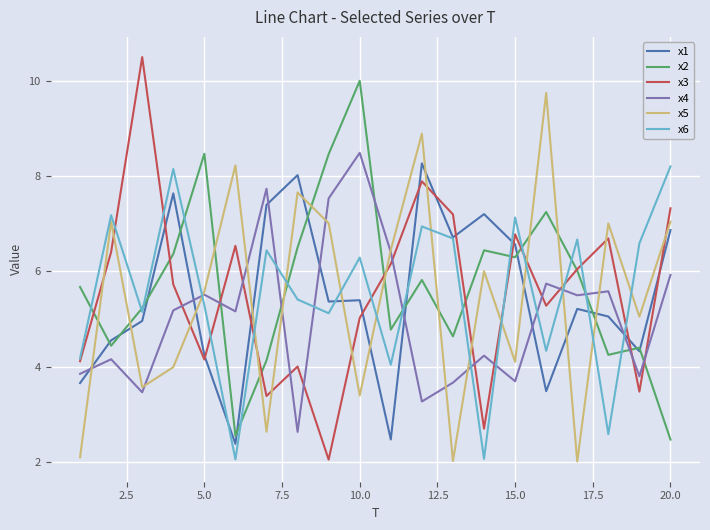

What is the difference between the maximum and minimum values in the x6 series?

6.2